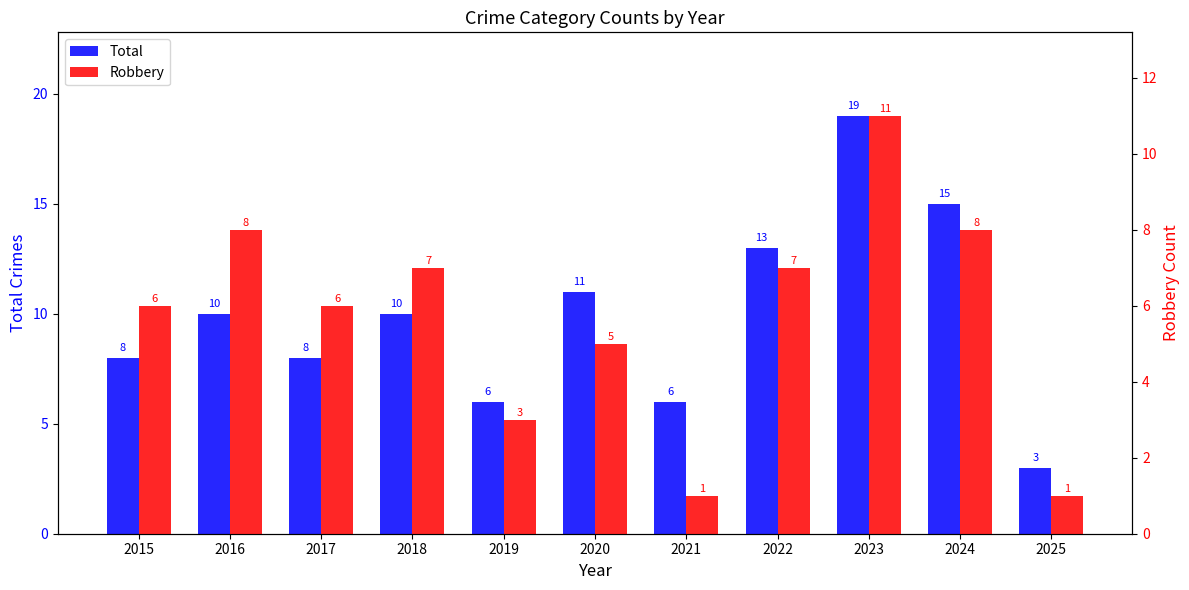

Which has a higher value, 2019 or 2022?

2022